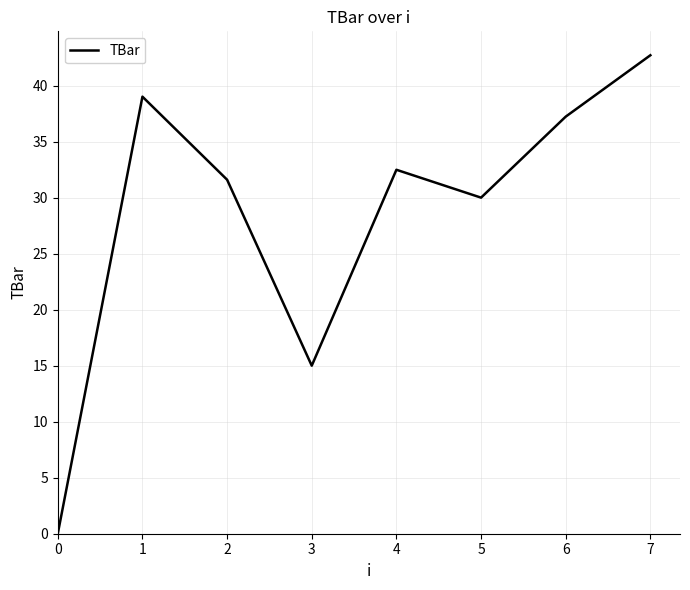

What is the difference between the second highest and minimum values?

39.0